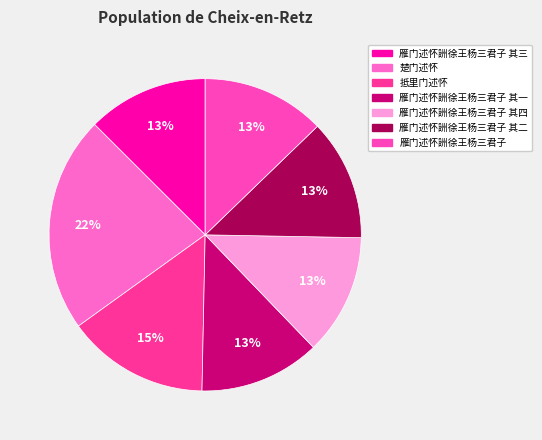

Does 抵里门述怀 represent more than half of the total?

No